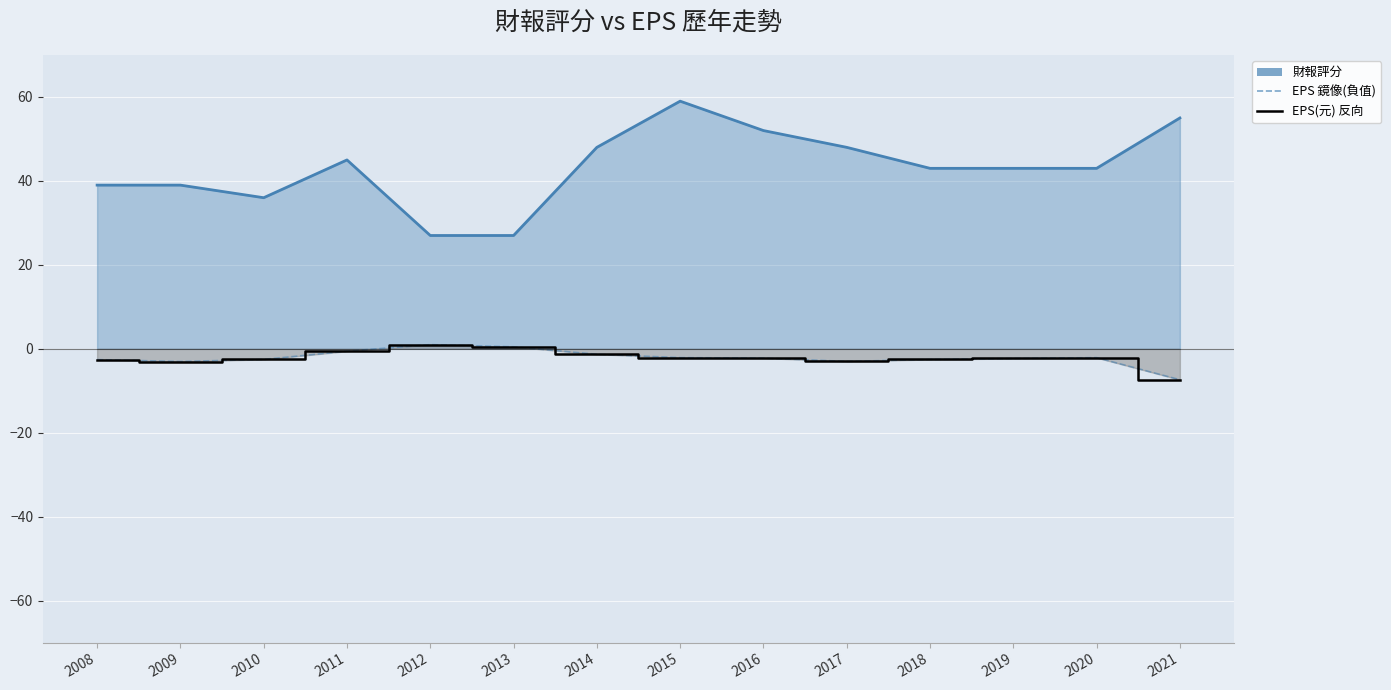

What is the difference between the second highest and minimum values in the 財報評分 series?

28.0